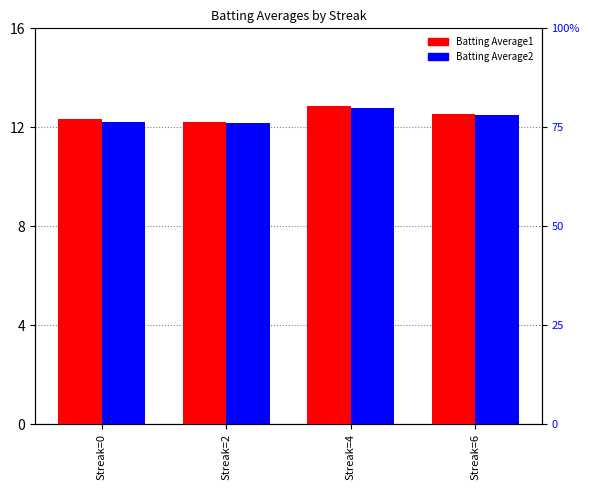

Reading left to right, list all the values displayed in this chart.

Batting Average1: Streak=0=12.3	Streak=2=12.2	Streak=4=12.9	Streak=6=12.5
Batting Average2: Streak=0=12.2	Streak=2=12.2	Streak=4=12.8	Streak=6=12.5